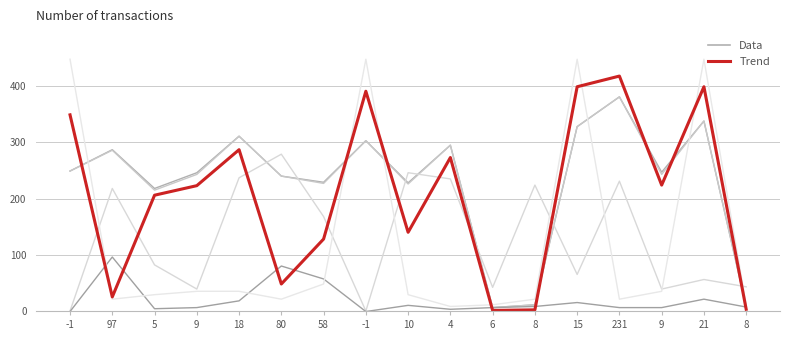

How many series are shown in this chart?

6